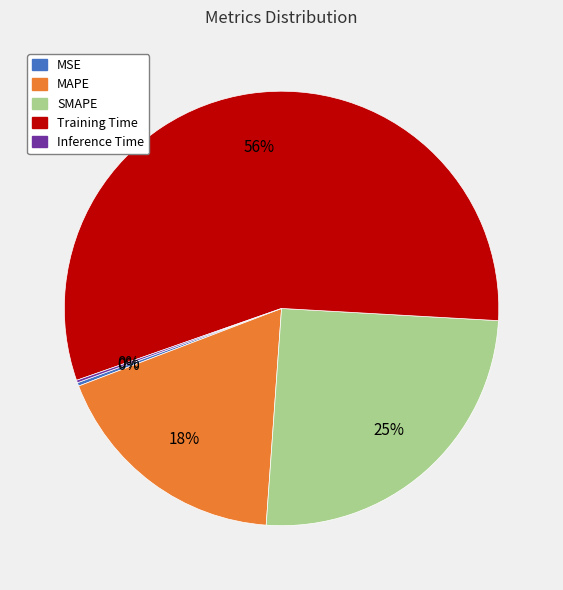

Between SMAPE and MAPE, which is larger?

SMAPE